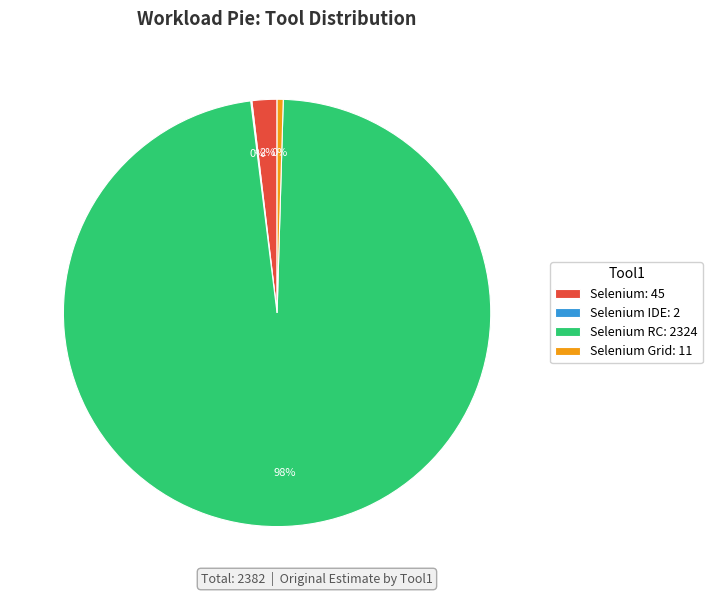

Do Selenium Grid: 11 and Selenium: 45 together represent more than half of the pie?

No